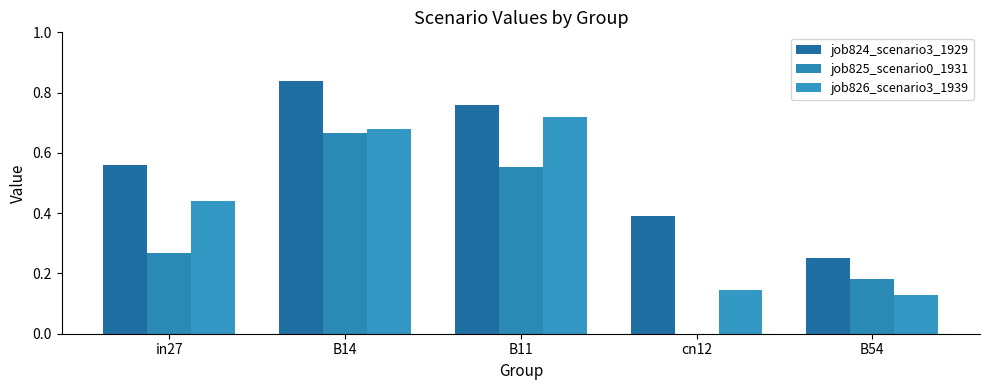

What is the highest value of the job826_scenario3_1939 series?

0.7